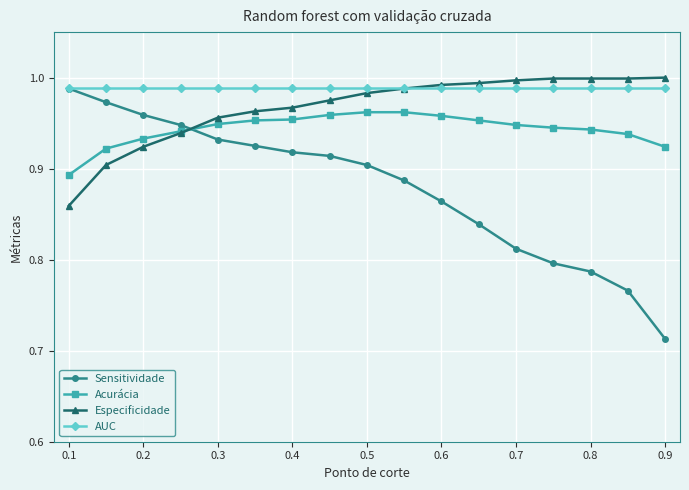

Rank the series by their average value, from lowest to highest.

Sensitividade, Acurácia, Especificidade, AUC